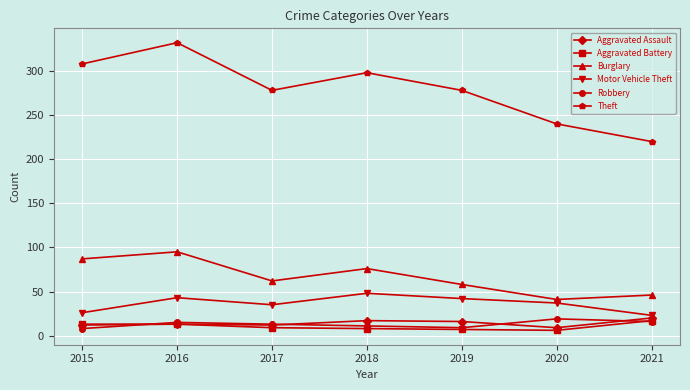

The value of Burglary at 2018 is 76. True or false?

True